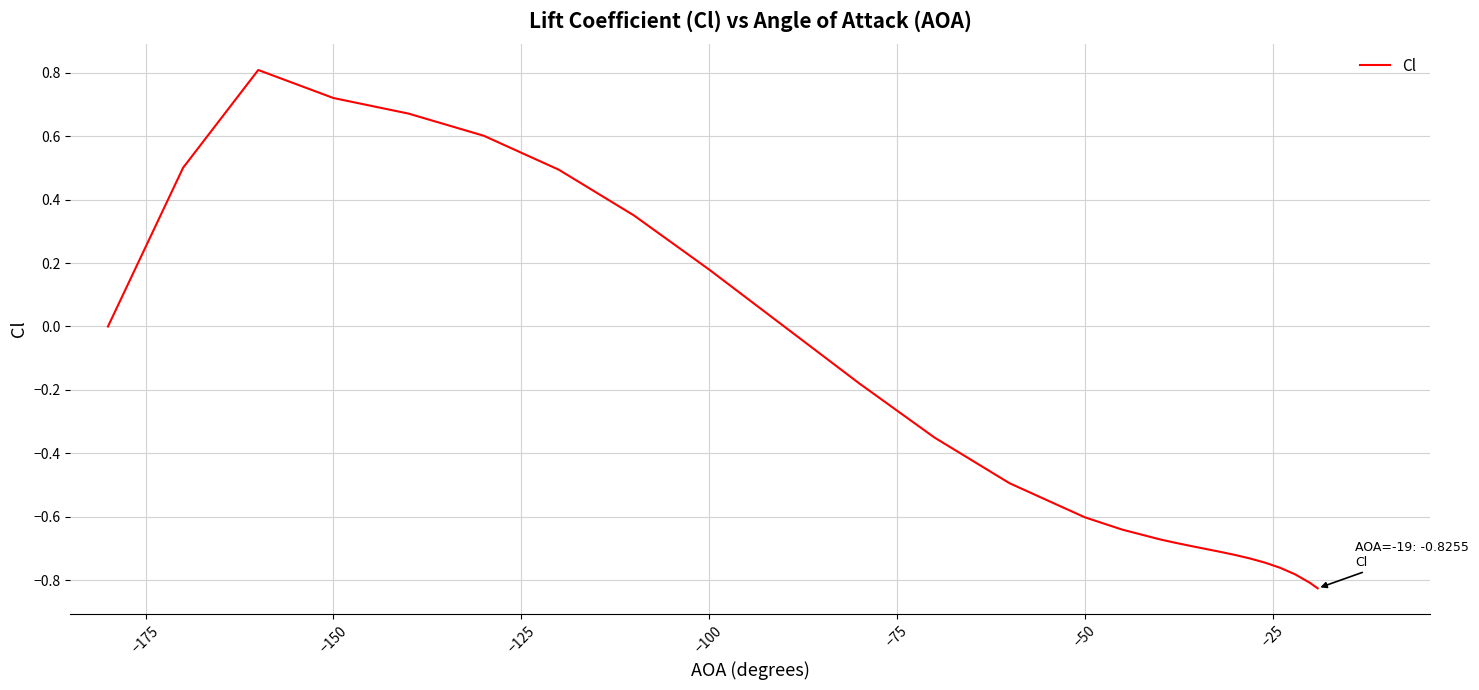

What is the difference between the maximum and minimum values?

1.6